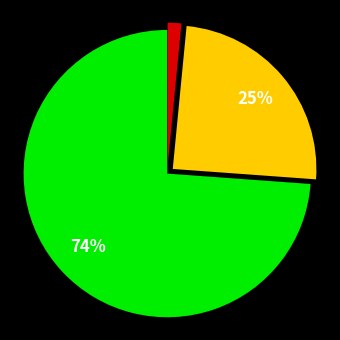

Is there a majority slice in this chart?

Yes